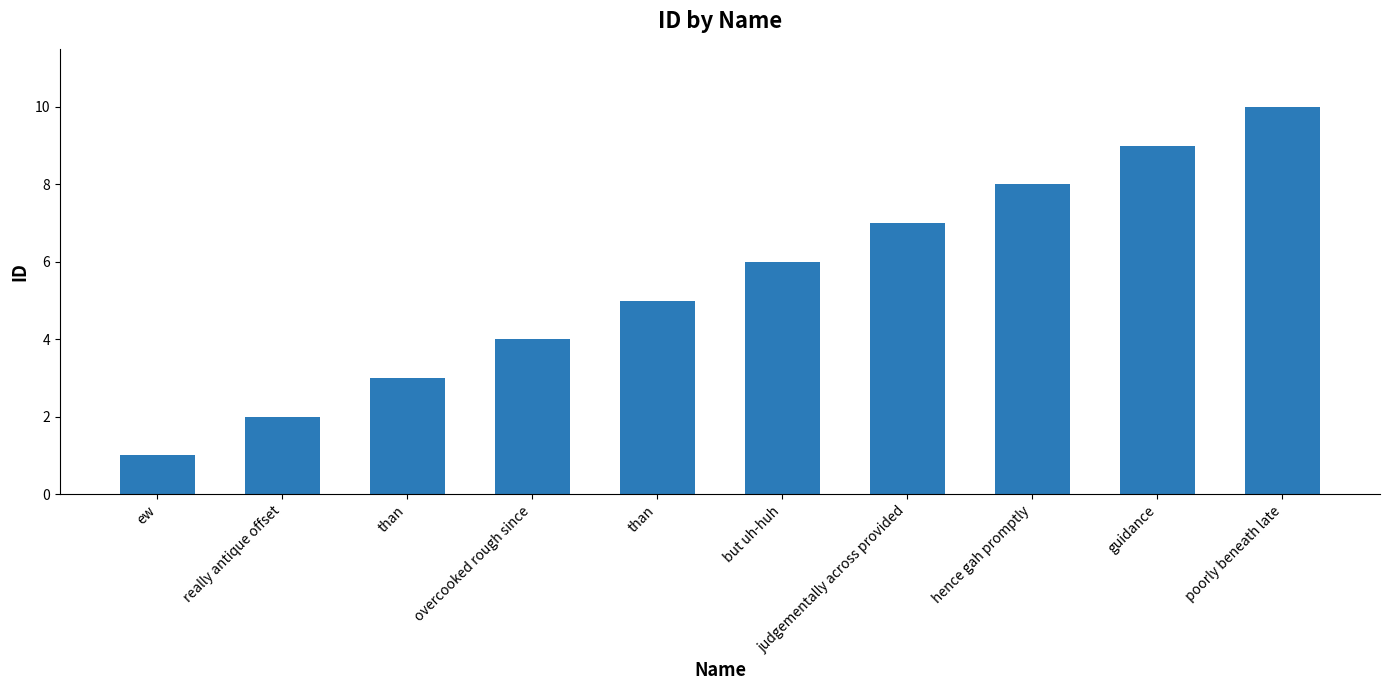

Reading left to right, transcribe all the data shown in this chart.

1	2	3	4	5	6	7	8	9	10